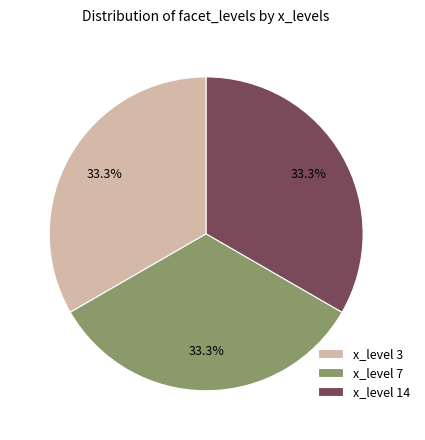

Is there a majority slice in this chart?

No